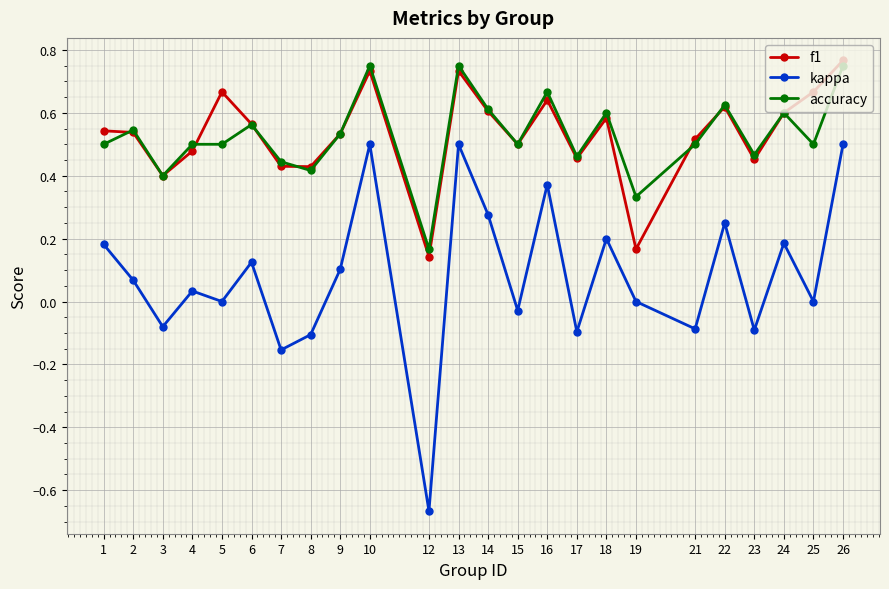

How many lines are shown in the chart?

3